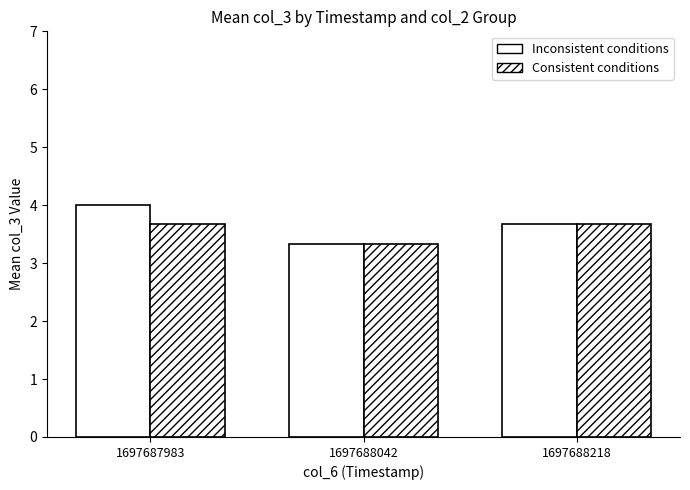

Count the number of data series in this chart.

2